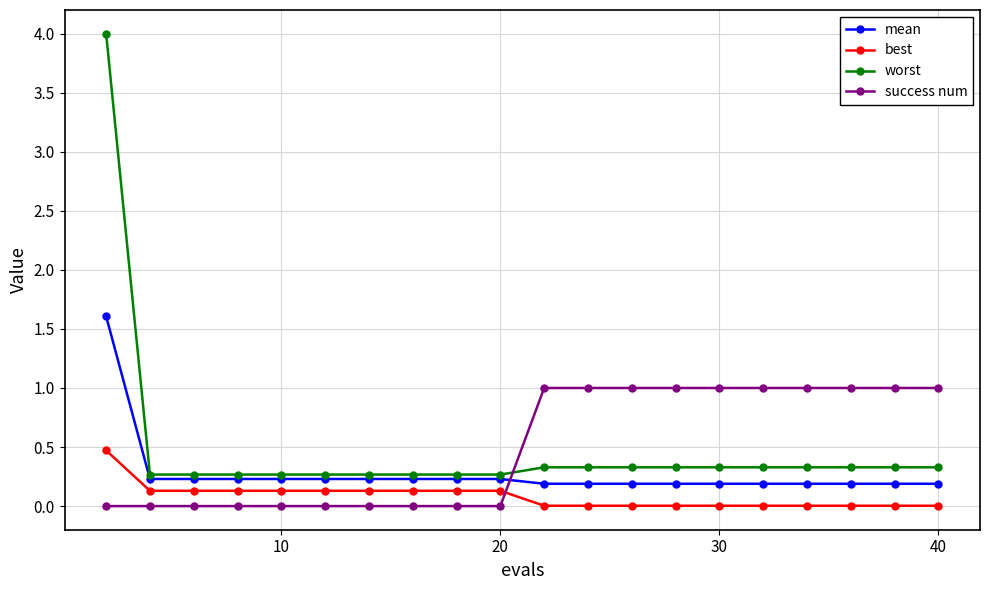

What is the maximum value for worst?

4.0